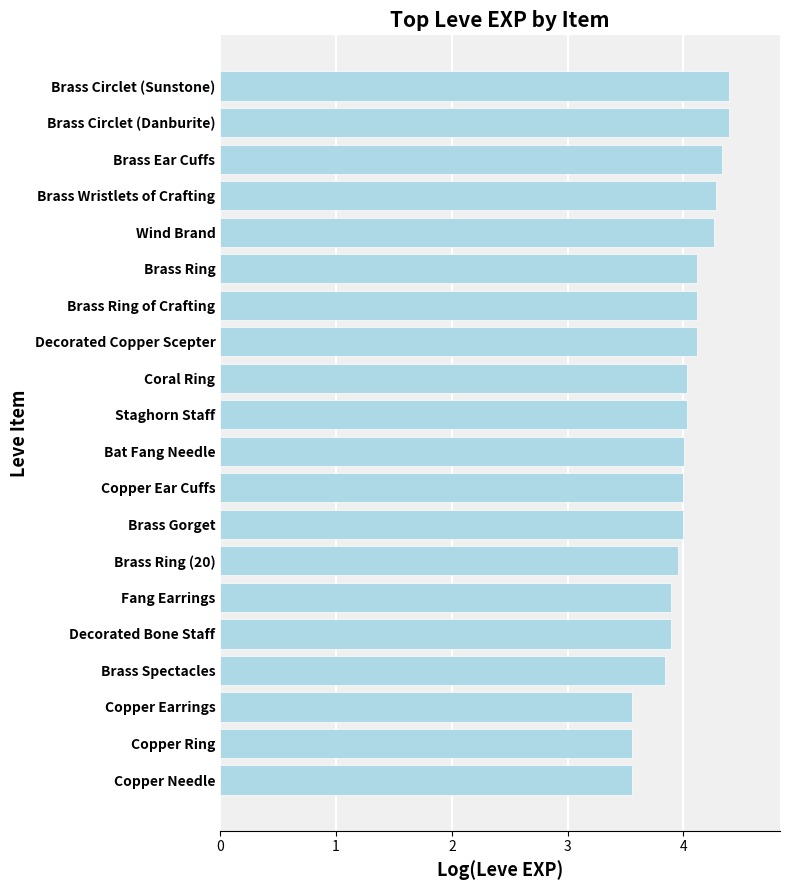

What is the difference between the second highest and minimum values?

0.8